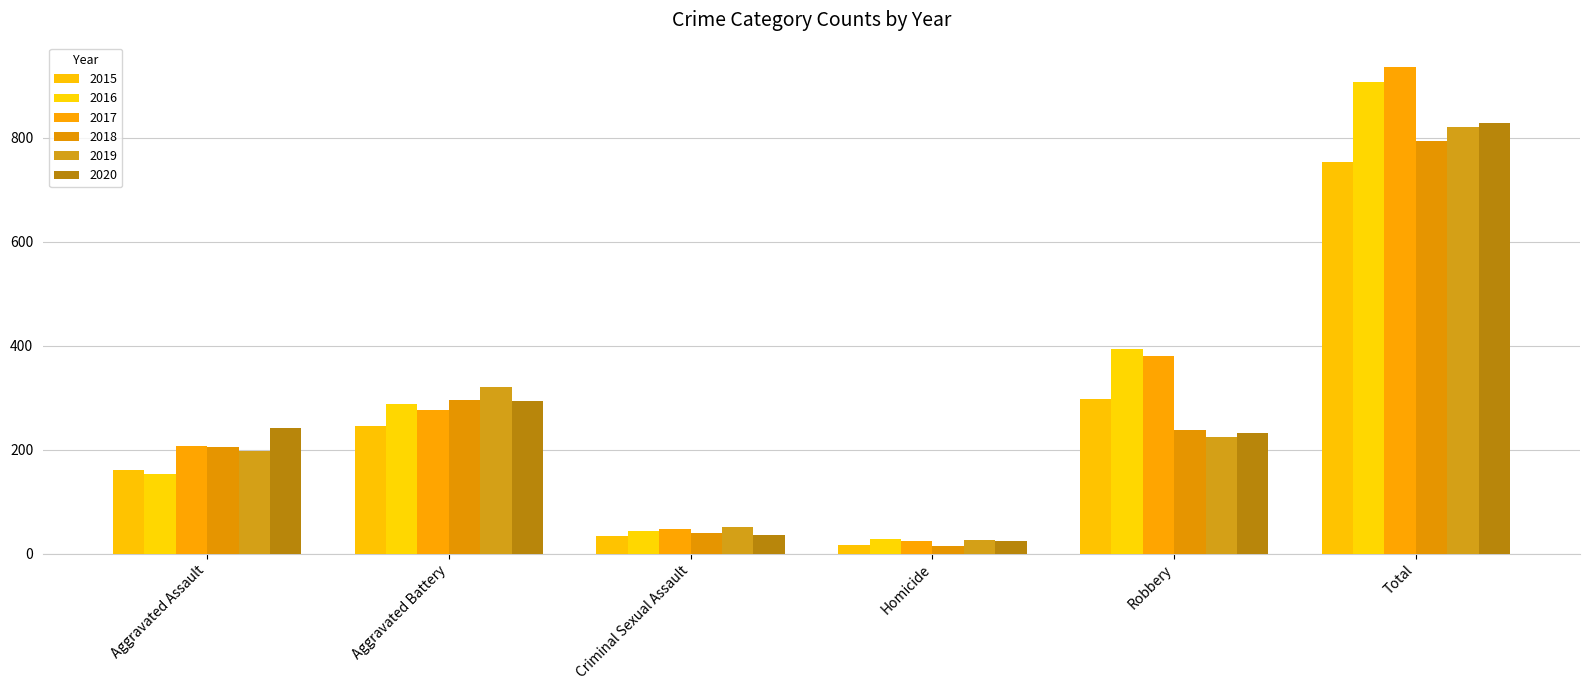

What is the smallest value displayed?

15